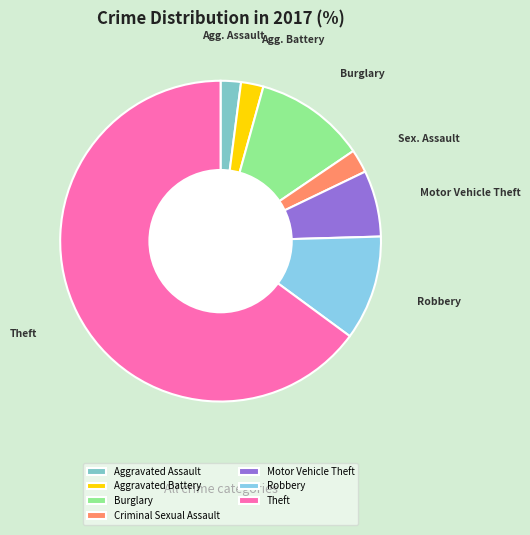

Count the number of slices in the pie.

7